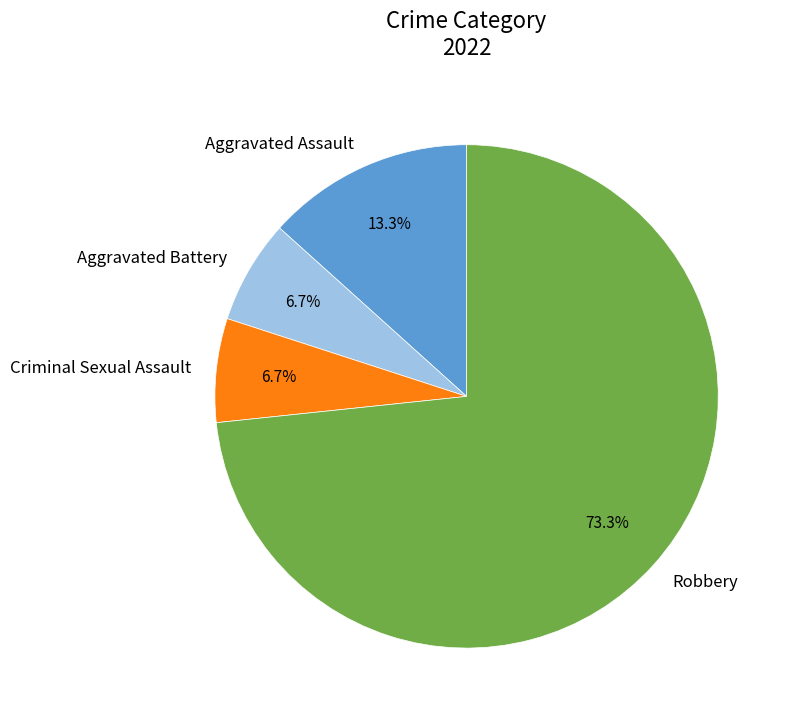

Is the sum of Robbery and Aggravated Battery greater than half?

Yes